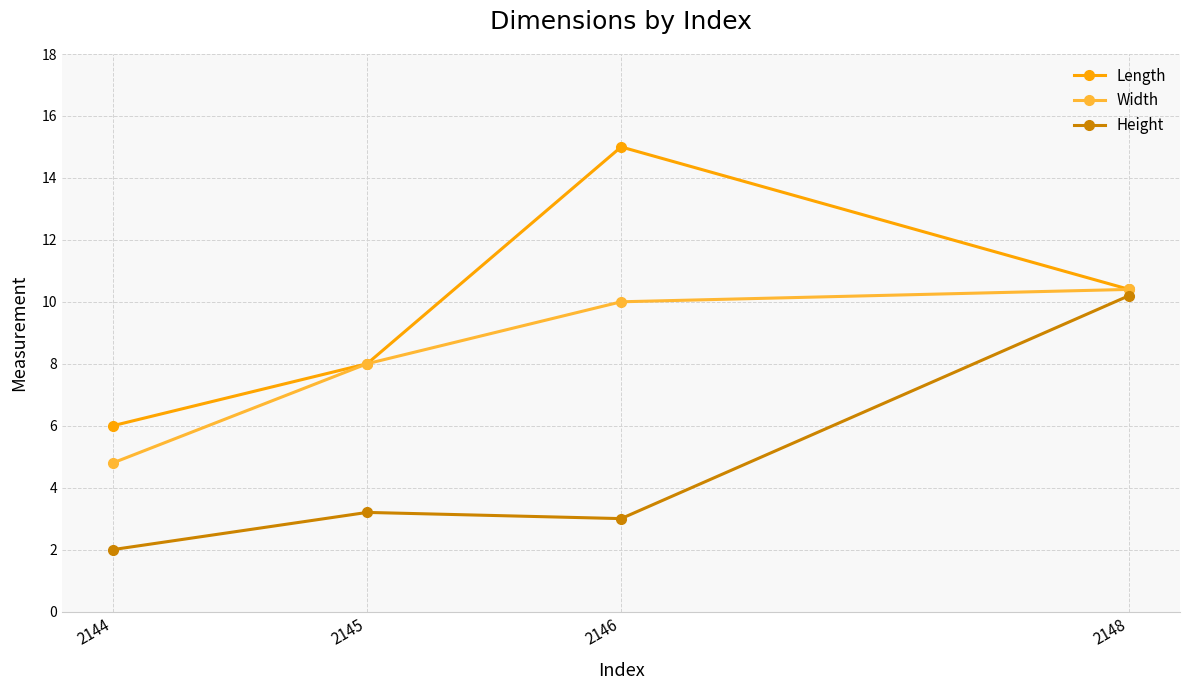

How many categories are shown in the chart?

4